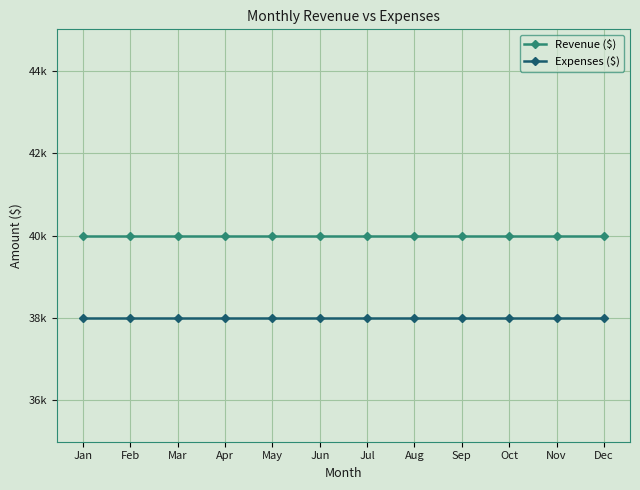

What are all the series names shown in the legend?

Revenue ($), Expenses ($)